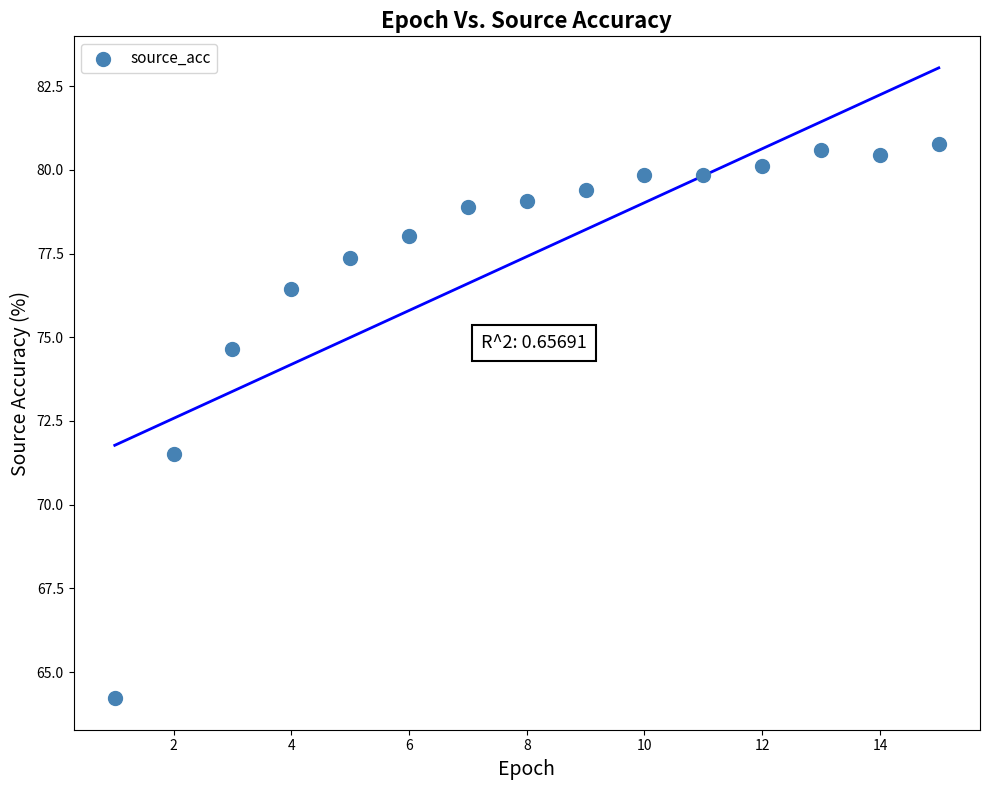

What Y value in the scatter plot is closest to 72?

71.5